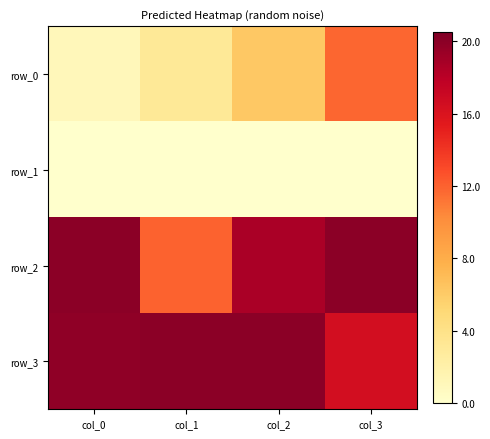

Which series has the largest range (max minus min)?

row_0